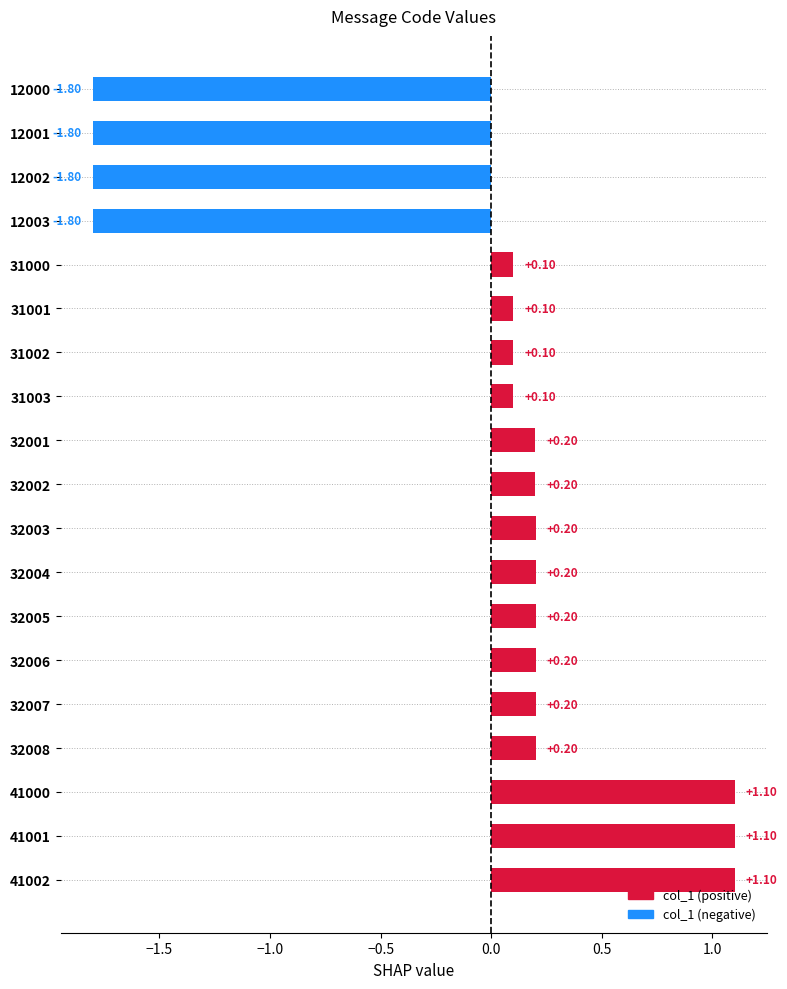

Between 12001 and 41000, which is larger?

41000